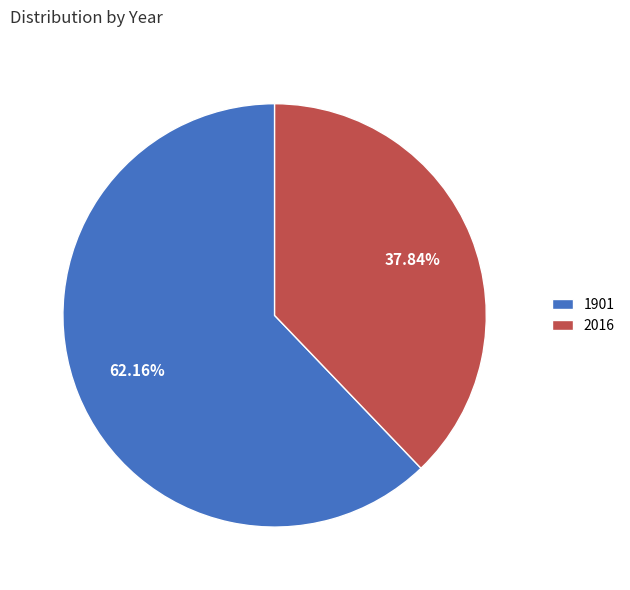

What is the smallest slice in the pie chart?

2016